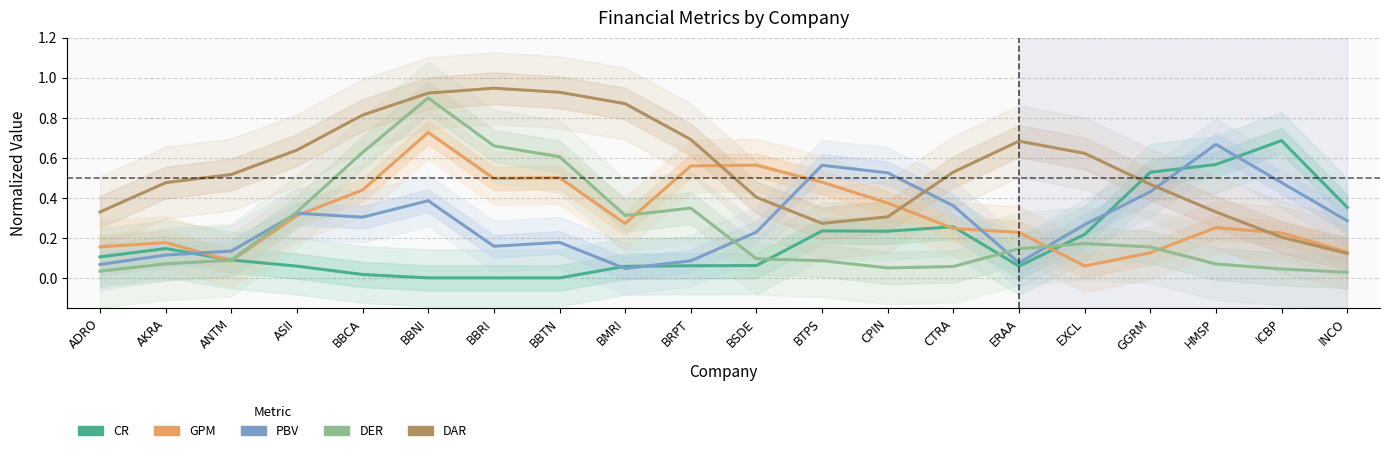

Is this an area chart (filled region under the line)?

No